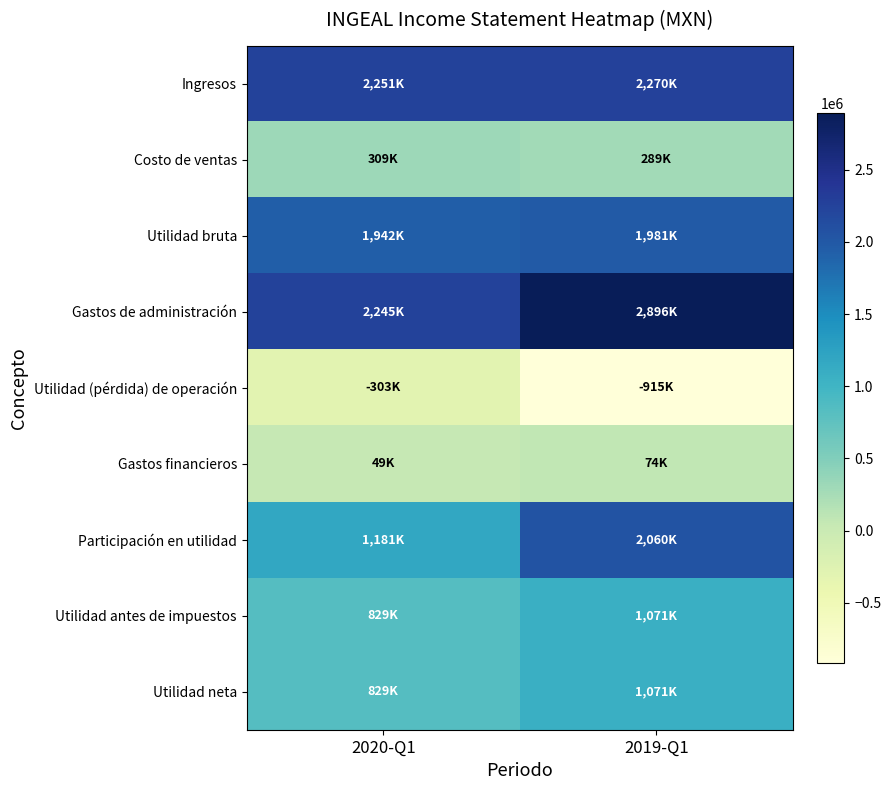

Reading right to left, extract all data points from this chart.

Ingresos: 2019-Q1=2270000	2020-Q1=2251000
Costo de ventas: 2019-Q1=289000	2020-Q1=309000
Utilidad bruta: 2019-Q1=1981000	2020-Q1=1942000
Gastos de administración: 2019-Q1=2896000	2020-Q1=2245000
Utilidad (pérdida) de operación: 2019-Q1=-915000	2020-Q1=-303000
Gastos financieros: 2019-Q1=74000	2020-Q1=49000
Participación en utilidad: 2019-Q1=2060000	2020-Q1=1181000
Utilidad antes de impuestos: 2019-Q1=1071000	2020-Q1=829000
Utilidad neta: 2019-Q1=1071000	2020-Q1=829000